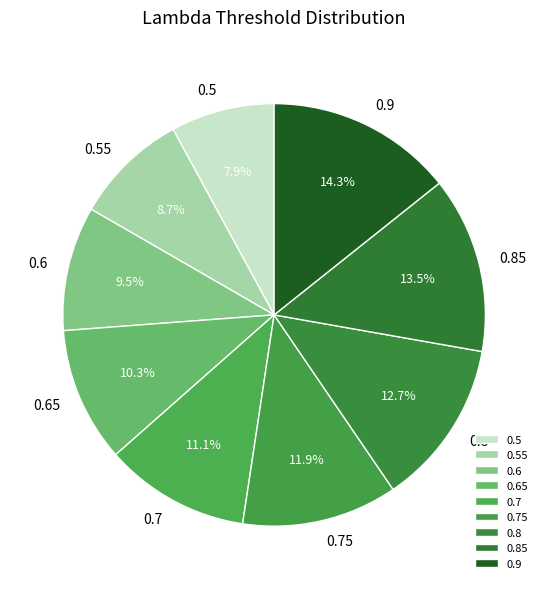

Is there any slice that represents more than half of the pie?

No